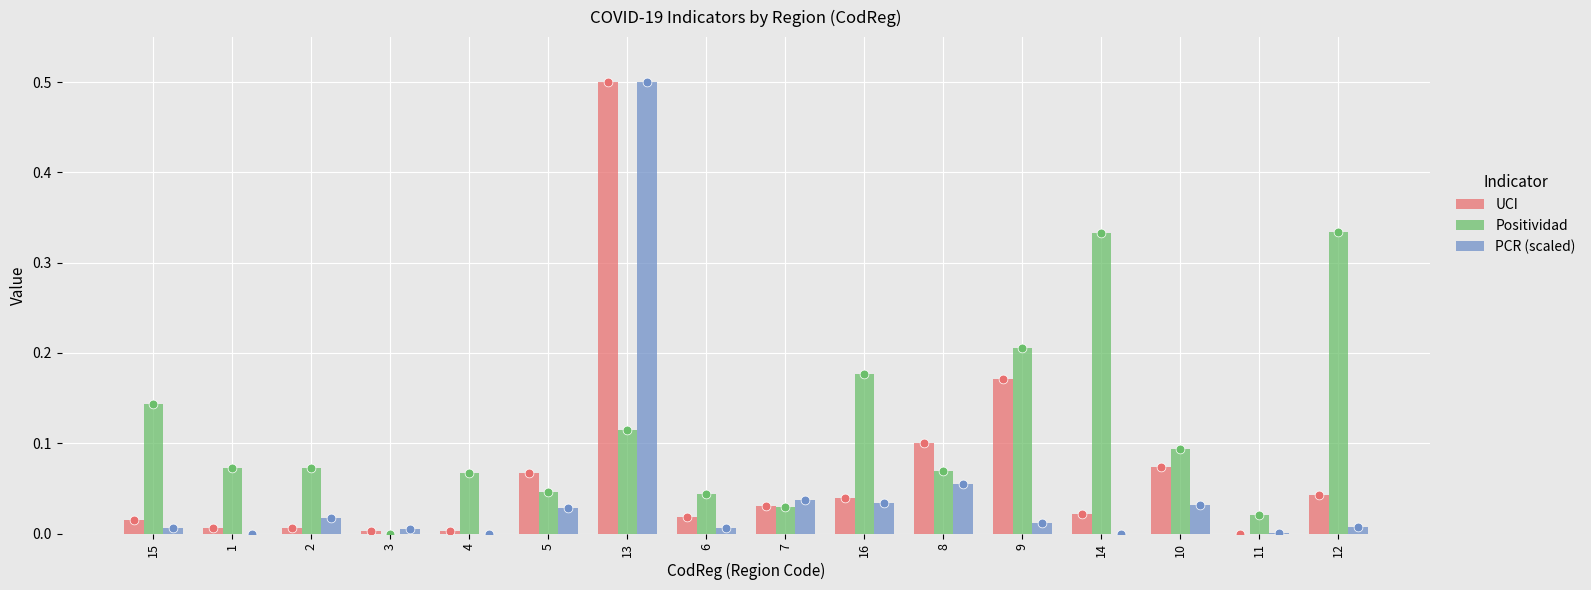

Which series reaches the minimum Y coordinate?

UCI